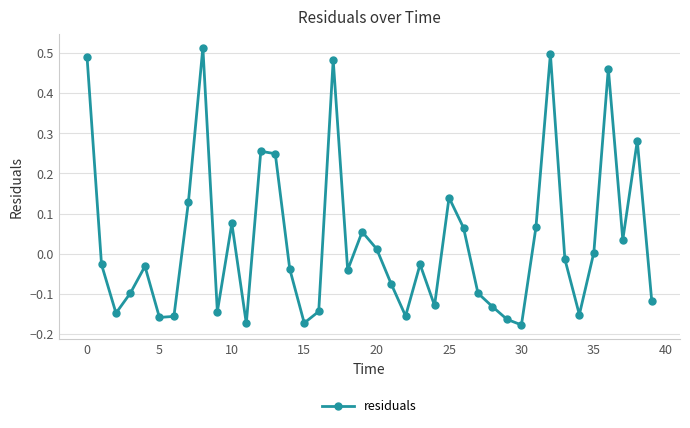

What is the difference between the maximum and minimum values?

0.7